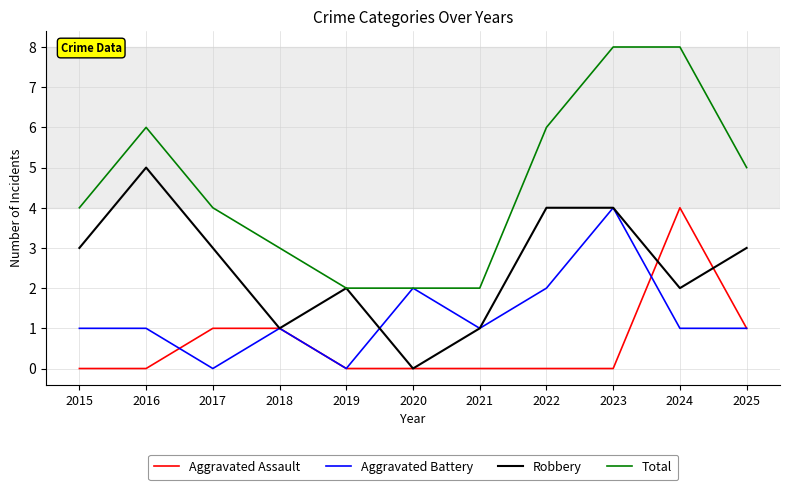

At which category is the sum across all series the highest?

2023